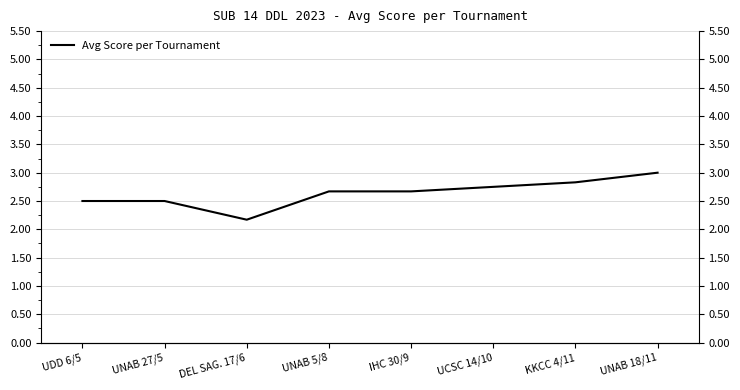

Read the value at UDD 6/5.

2.5